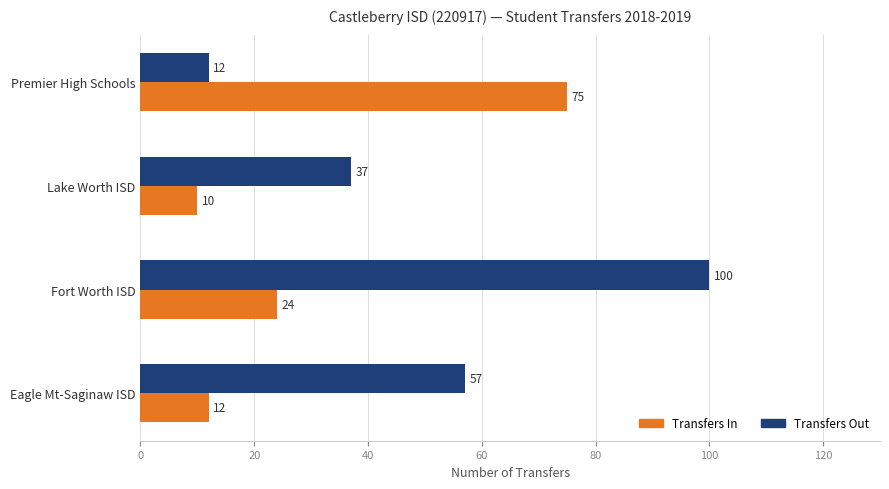

At how many categories does at least one series exceed 45?

3